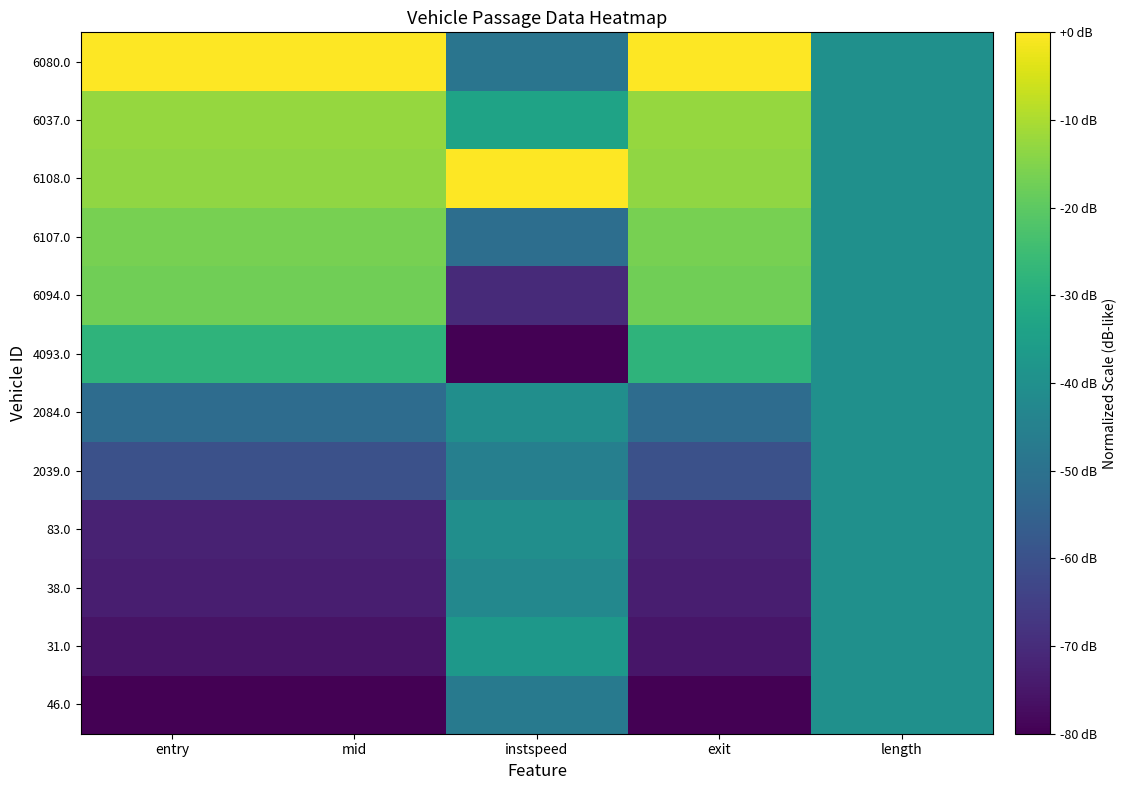

At which category does the chart reach its minimum across all series?

entry